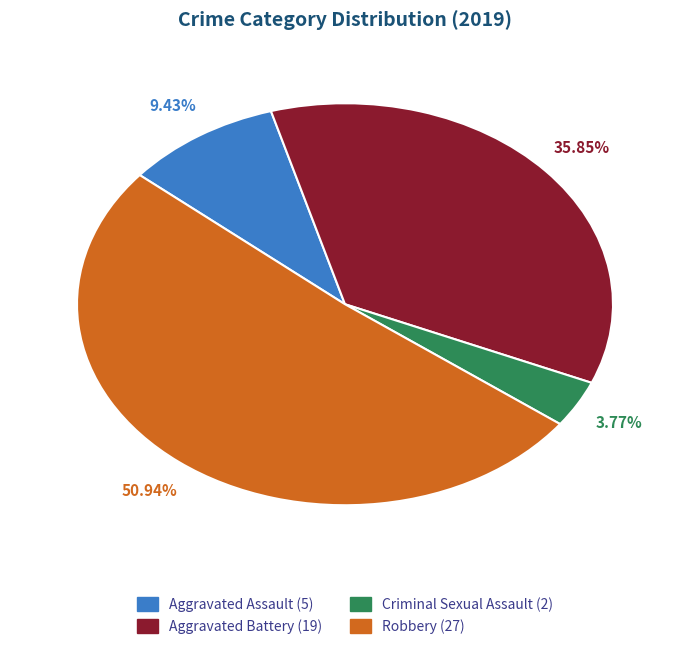

To the nearest percent, what percentage of the pie is Aggravated Assault?

9%